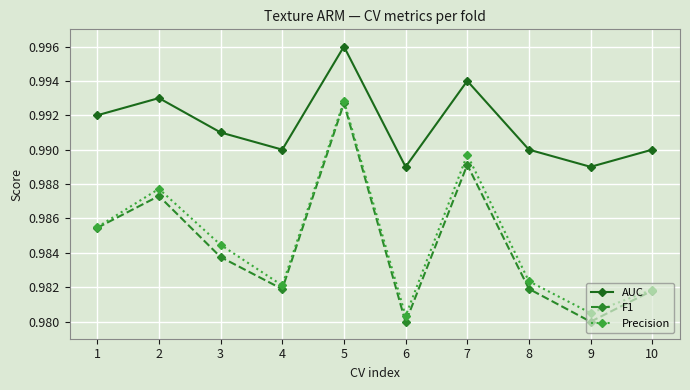

Which category has the highest value across all series?

5